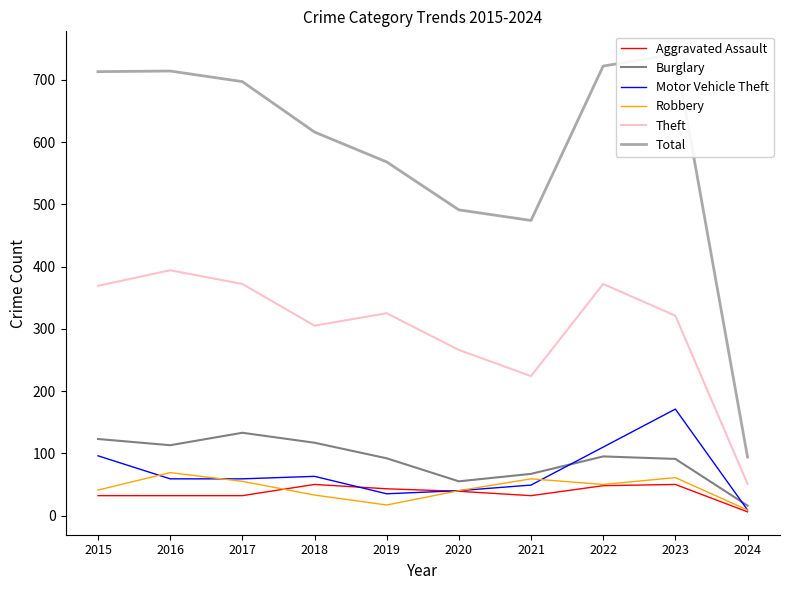

What is the difference between the highest and lowest values at 2020?

452